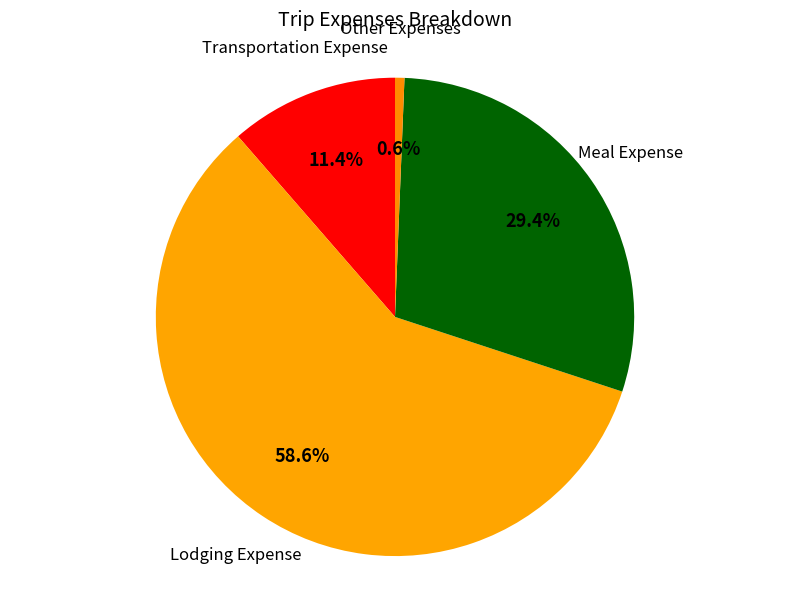

Count the number of slices in the pie.

4